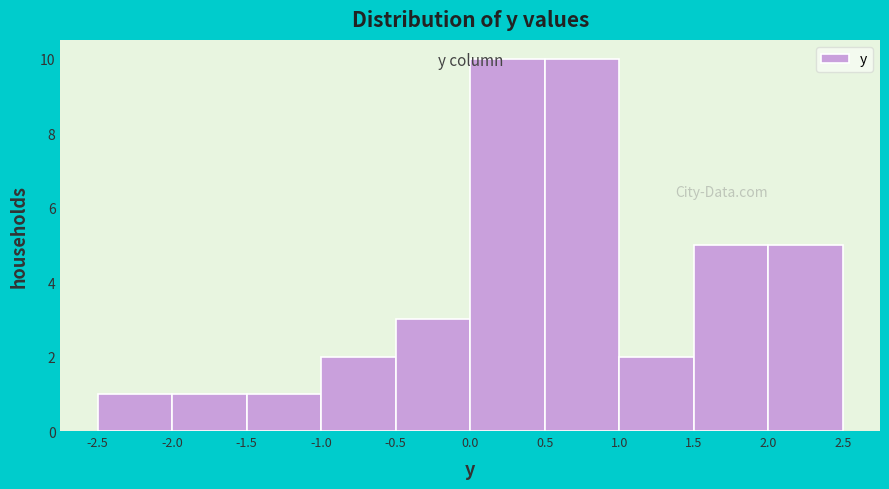

What is the height of the bar covering 0.5 to 1.0 on the x-axis? The values are not printed on the chart, so give them approximately, as read against the axis.

10